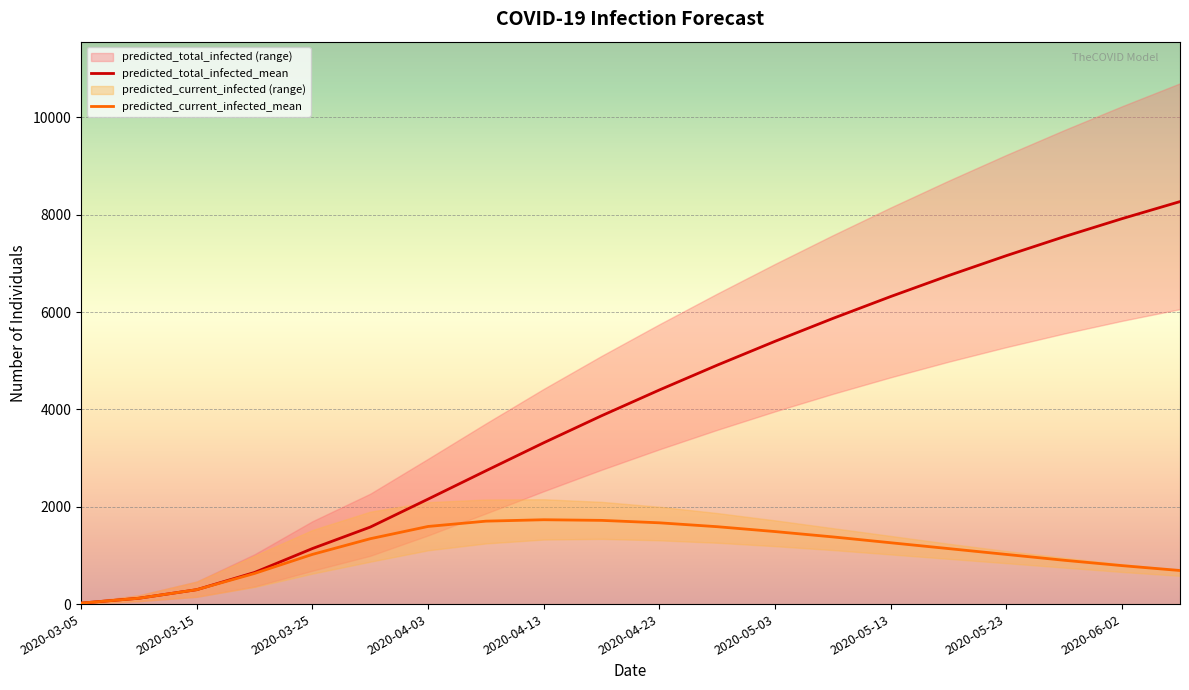

The value of predicted_total_infected_mean at 2020-05-03 is 5400. True or false?

True